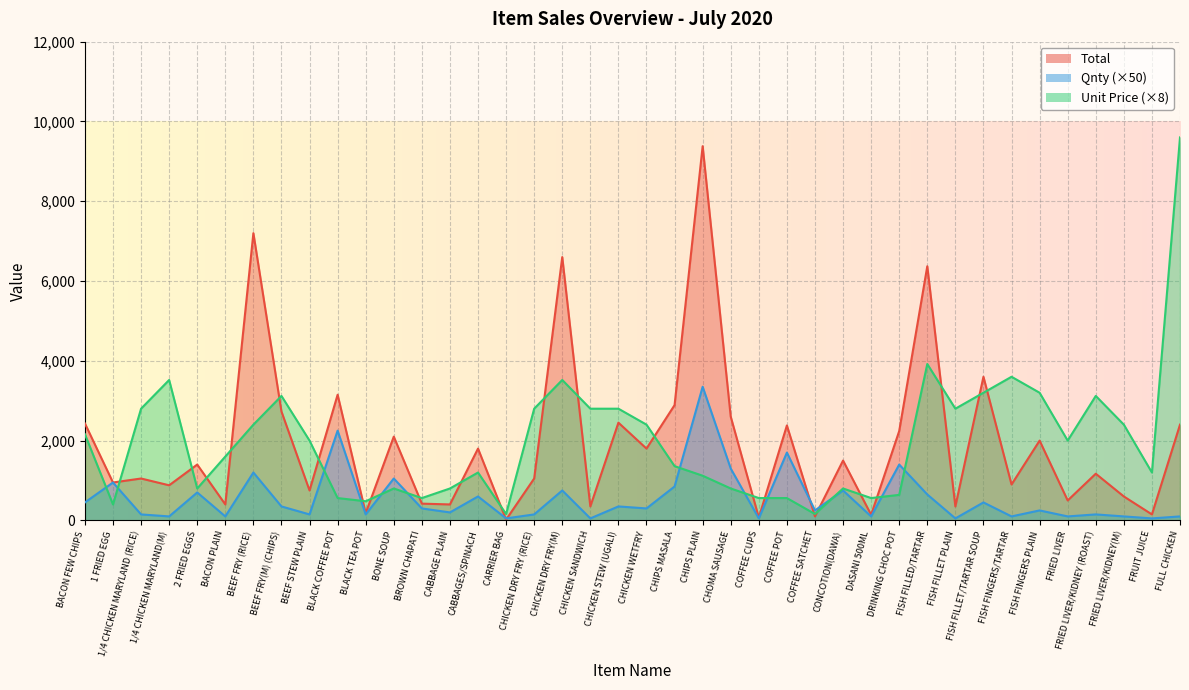

Does the chart display data point markers on the line(s)?

No